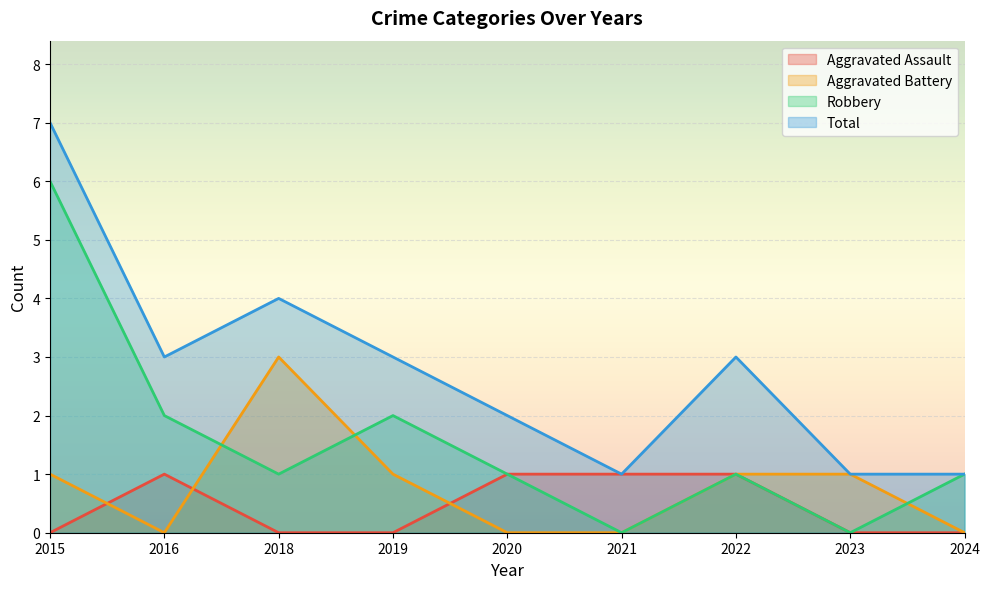

Reading left to right, list all the values displayed in this chart.

Aggravated Assault: 2015=0	2016=1	2018=0	2019=0	2020=1	2021=1	2022=1	2023=0	2024=0
Aggravated Battery: 2015=1	2016=0	2018=3	2019=1	2020=0	2021=0	2022=1	2023=1	2024=0
Robbery: 2015=6	2016=2	2018=1	2019=2	2020=1	2021=0	2022=1	2023=0	2024=1
Total: 2015=7	2016=3	2018=4	2019=3	2020=2	2021=1	2022=3	2023=1	2024=1